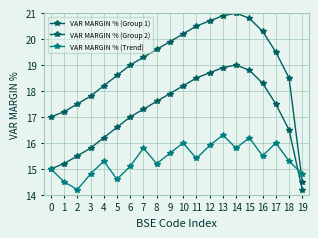

What is the average value of the VAR MARGIN % (Group 2) series?

17.1